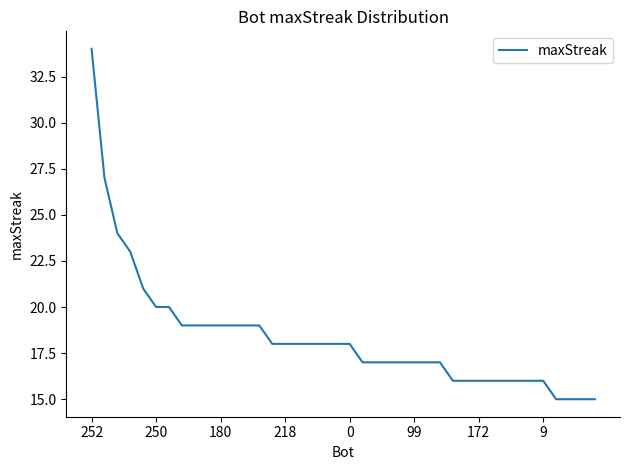

What is the greatest value displayed?

34